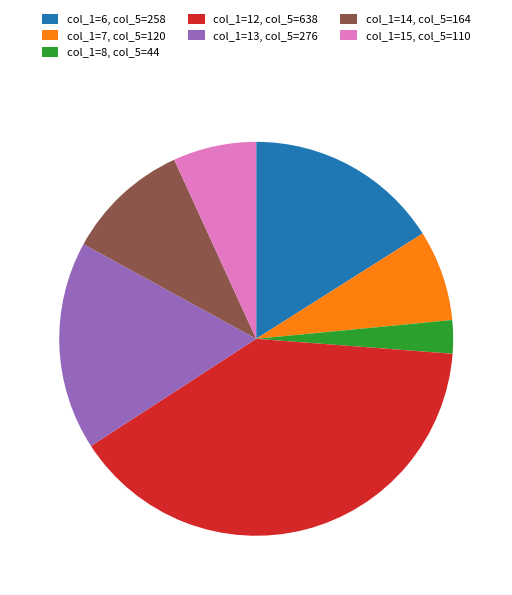

Is there a majority slice in this chart?

No